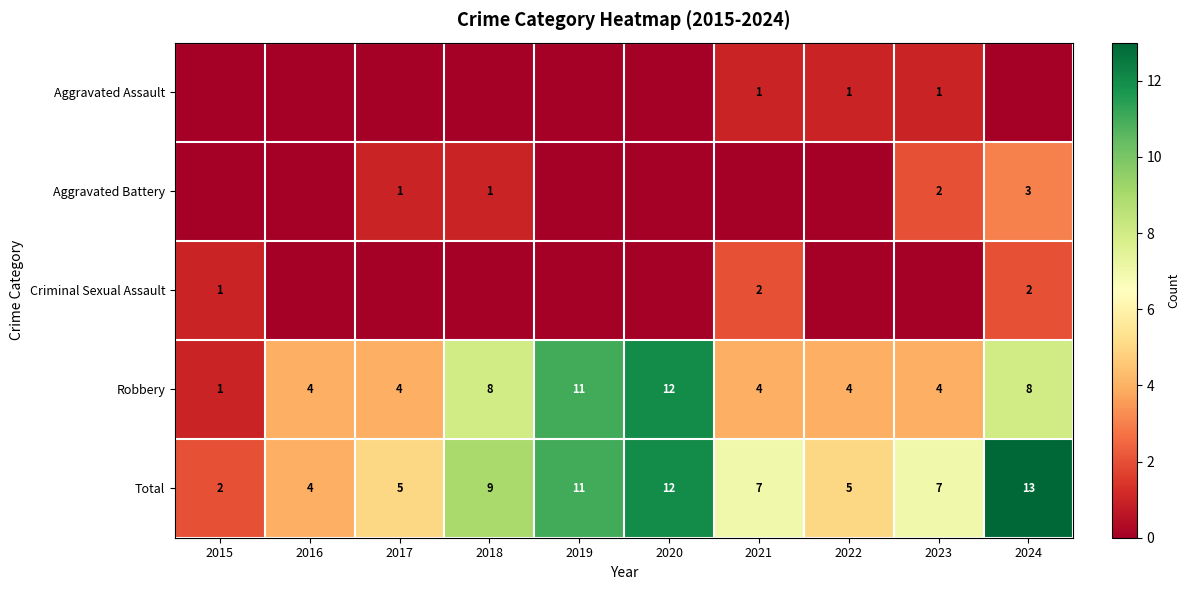

Where does the Total series first go above 7?

2018